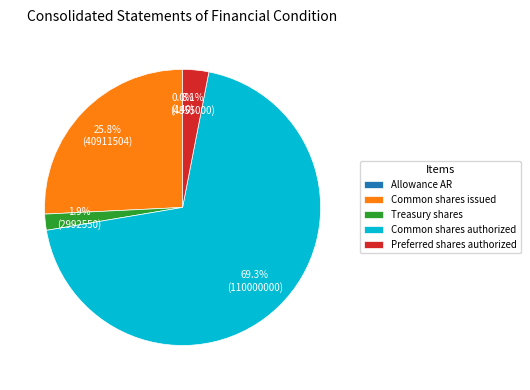

Which has a higher value, Treasury shares or Common shares issued?

Common shares issued